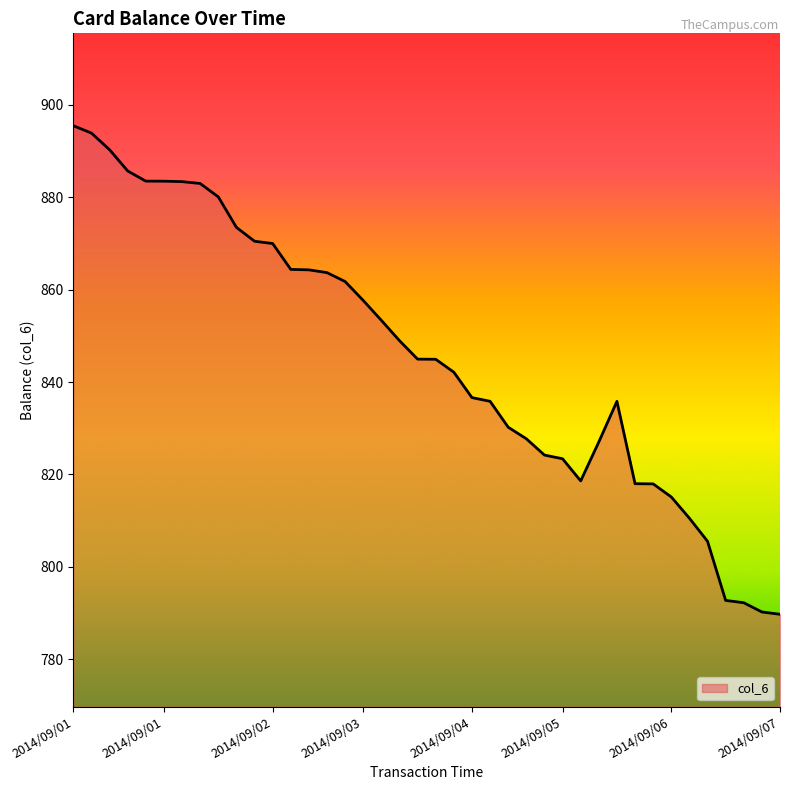

What is the difference between the maximum and minimum values?

105.8